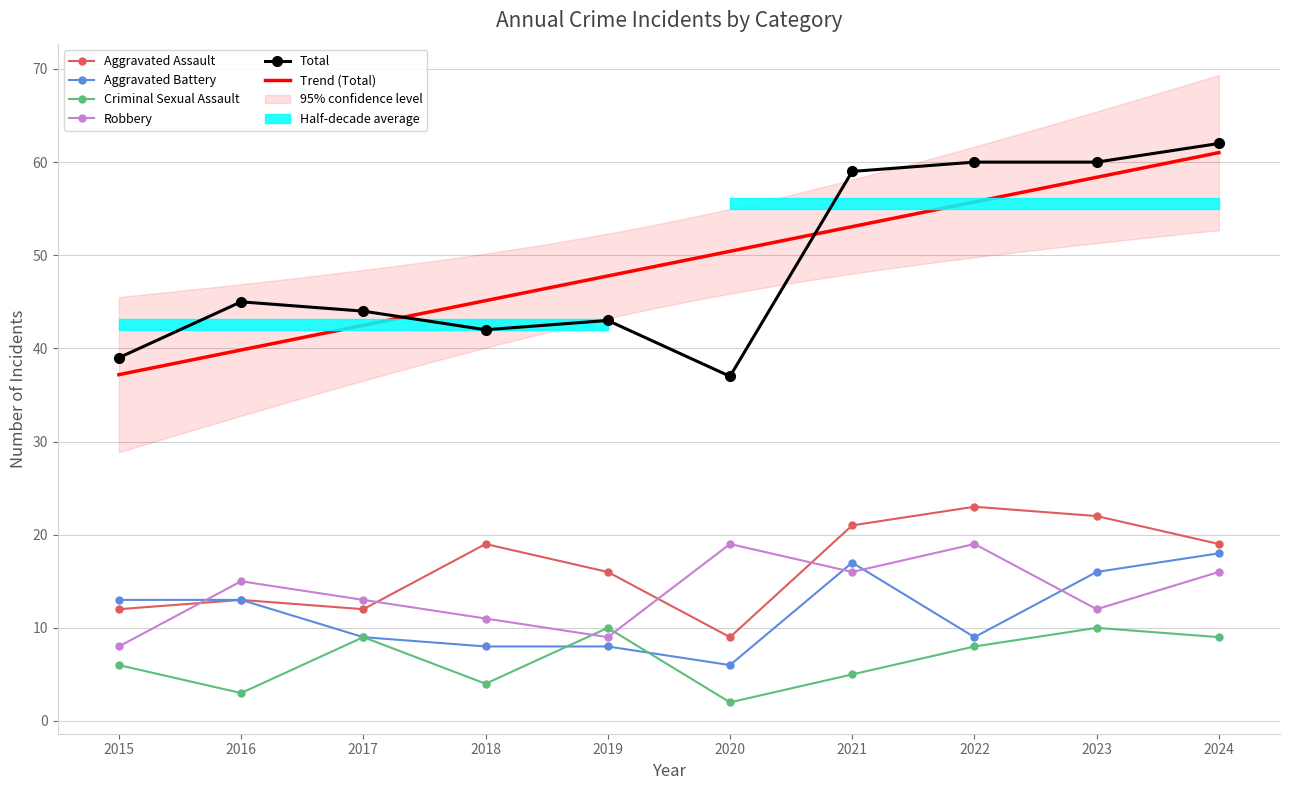

At which label does Aggravated Assault first exceed 19?

2021